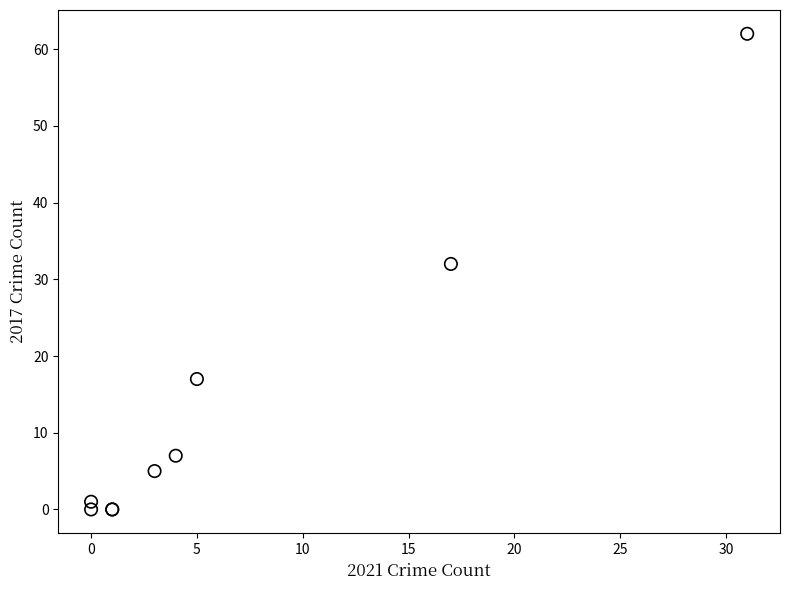

What Y value in the scatter plot is closest to 31?

32